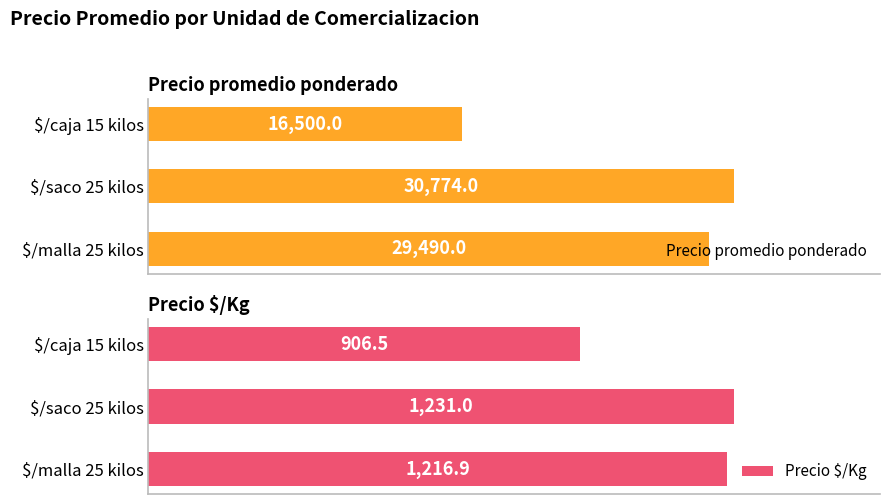

At which label does Precio promedio ponderado reach its minimum?

$/caja 15 kilos